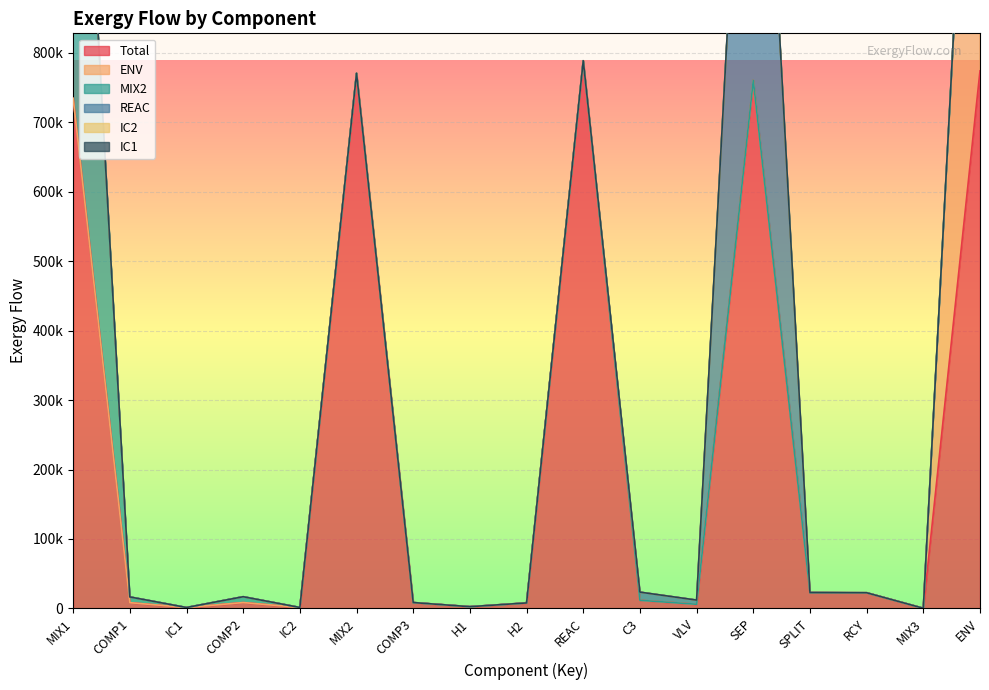

What is the difference between the second highest and minimum values in the Total series?

773769.4